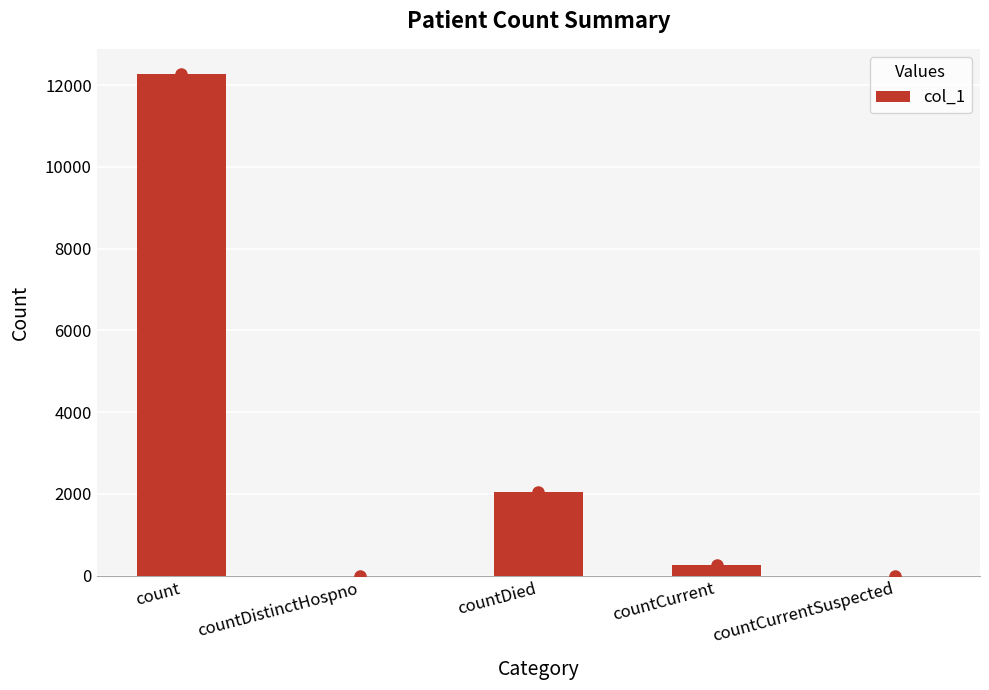

Which has a higher value, count or countDied?

count